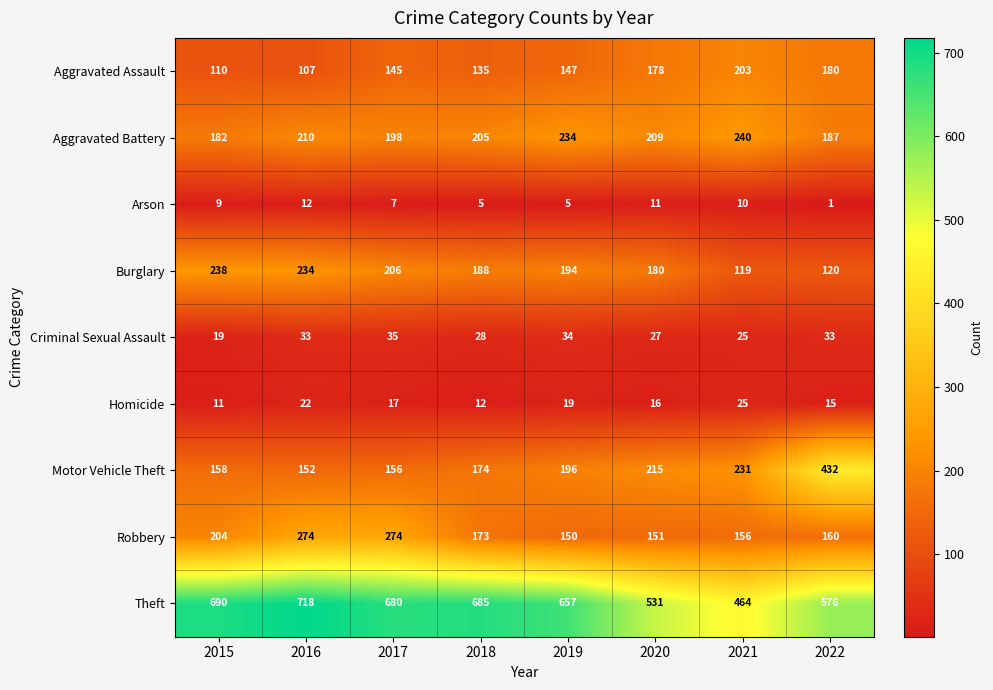

What is the total value across all series at 2019?

1636